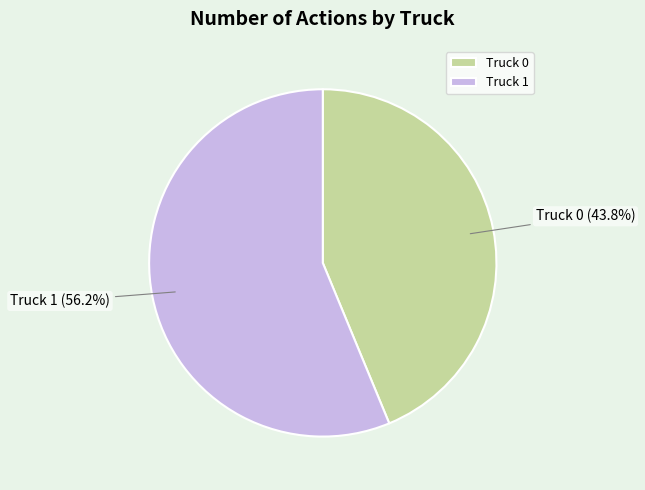

Rank the categories by value from lowest to highest.

Truck 0, Truck 1